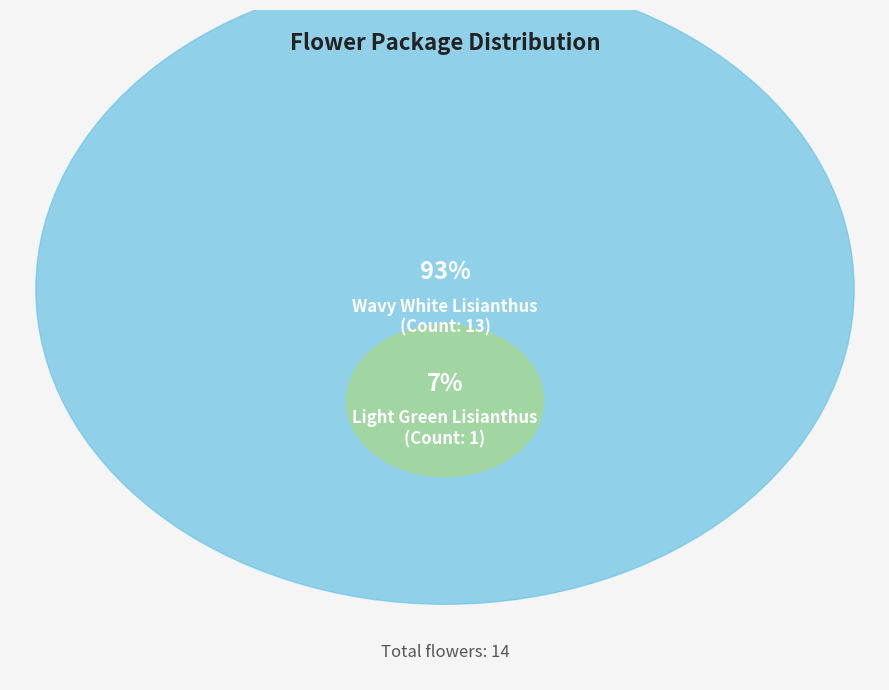

To the nearest percent, what is the combined percentage of Light Green Lisianthus and Wavy White Lisianthus?

100%